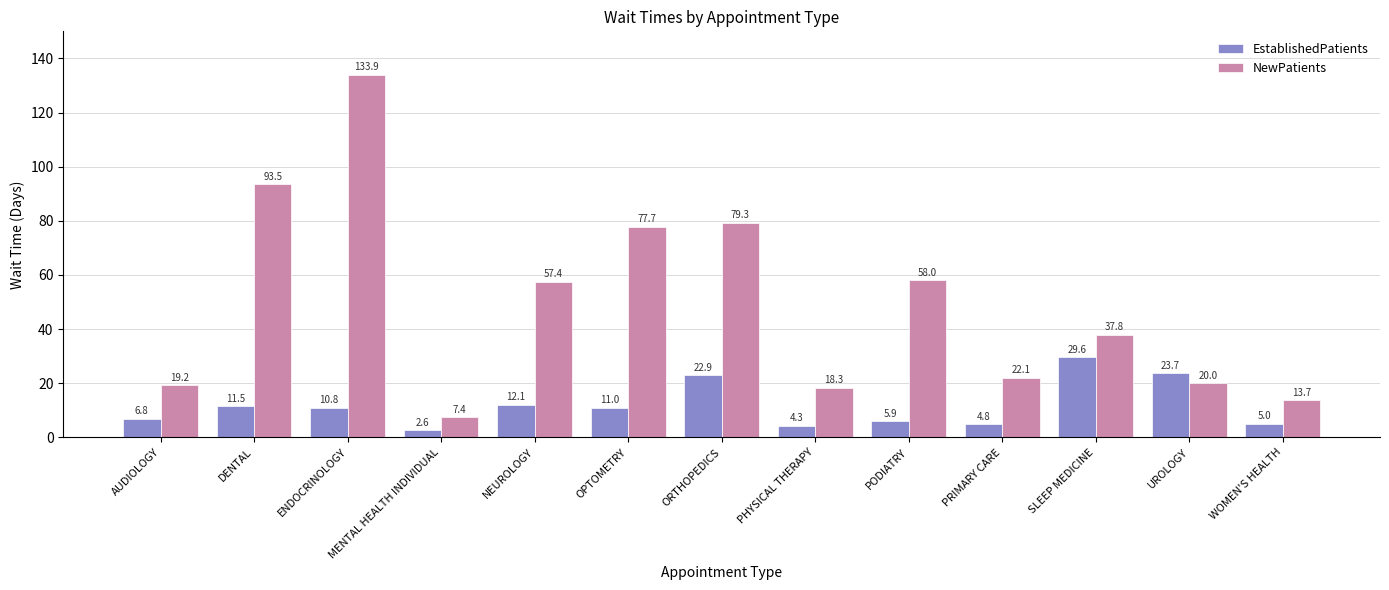

What is the label of the 5th bar from the left?

NEUROLOGY